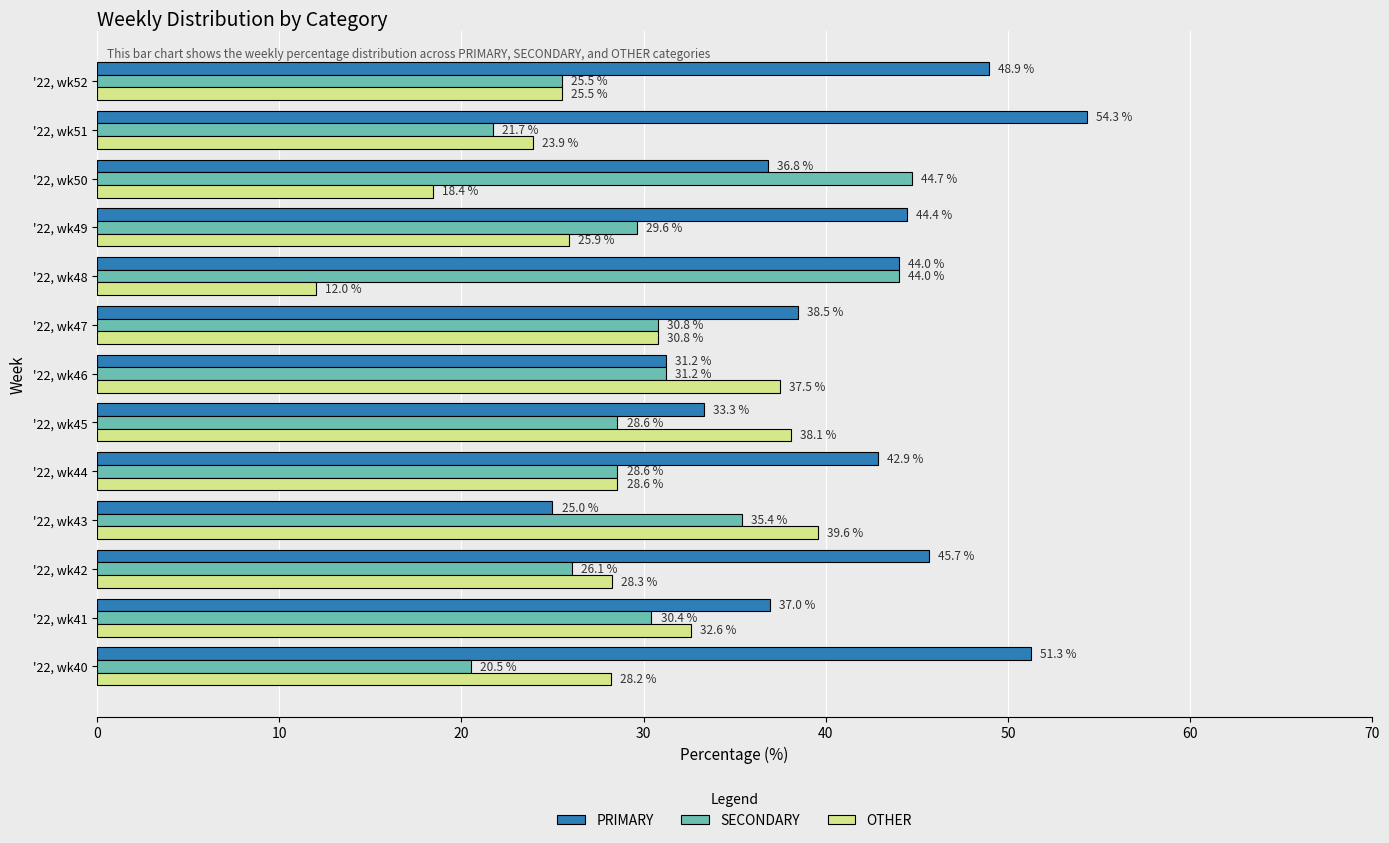

Is it true that OTHER equals 13.5 at '22, wk40?

False